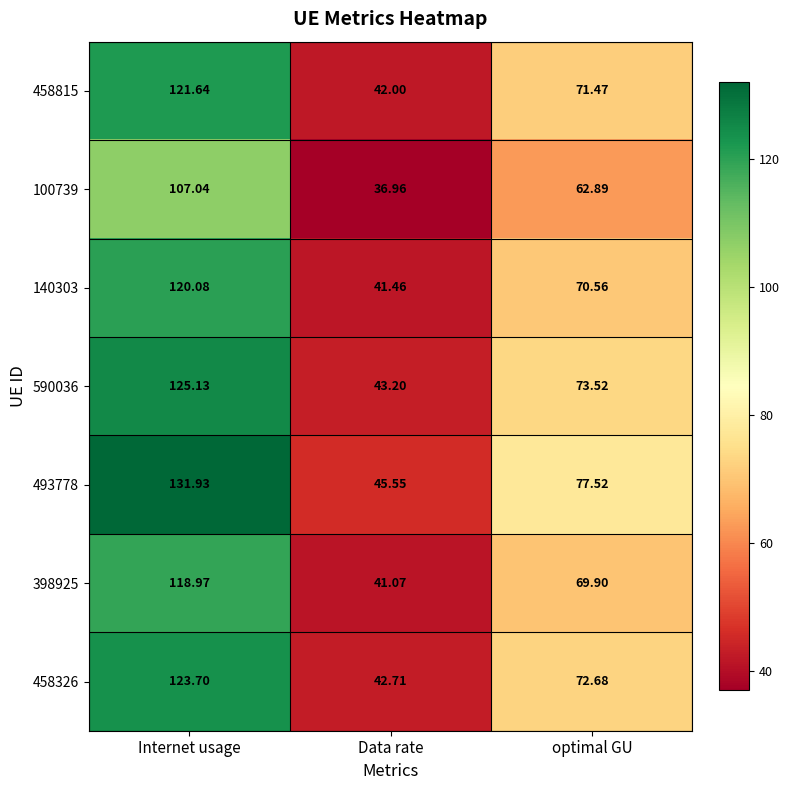

Is the value of 100739 at Data rate greater than the value of 590036 at Internet usage?

No